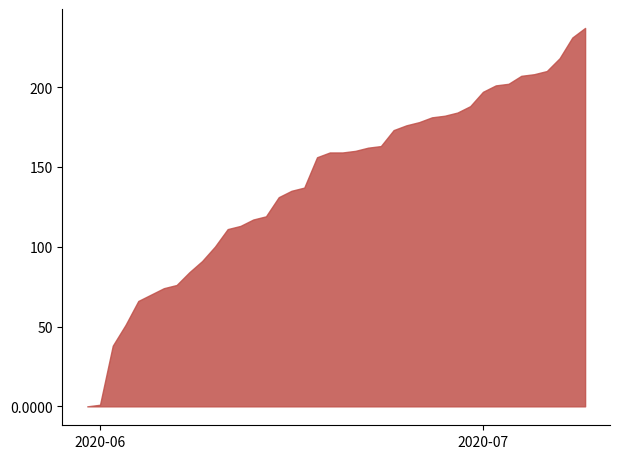

True or false: CH and VS intersect in this chart.

False